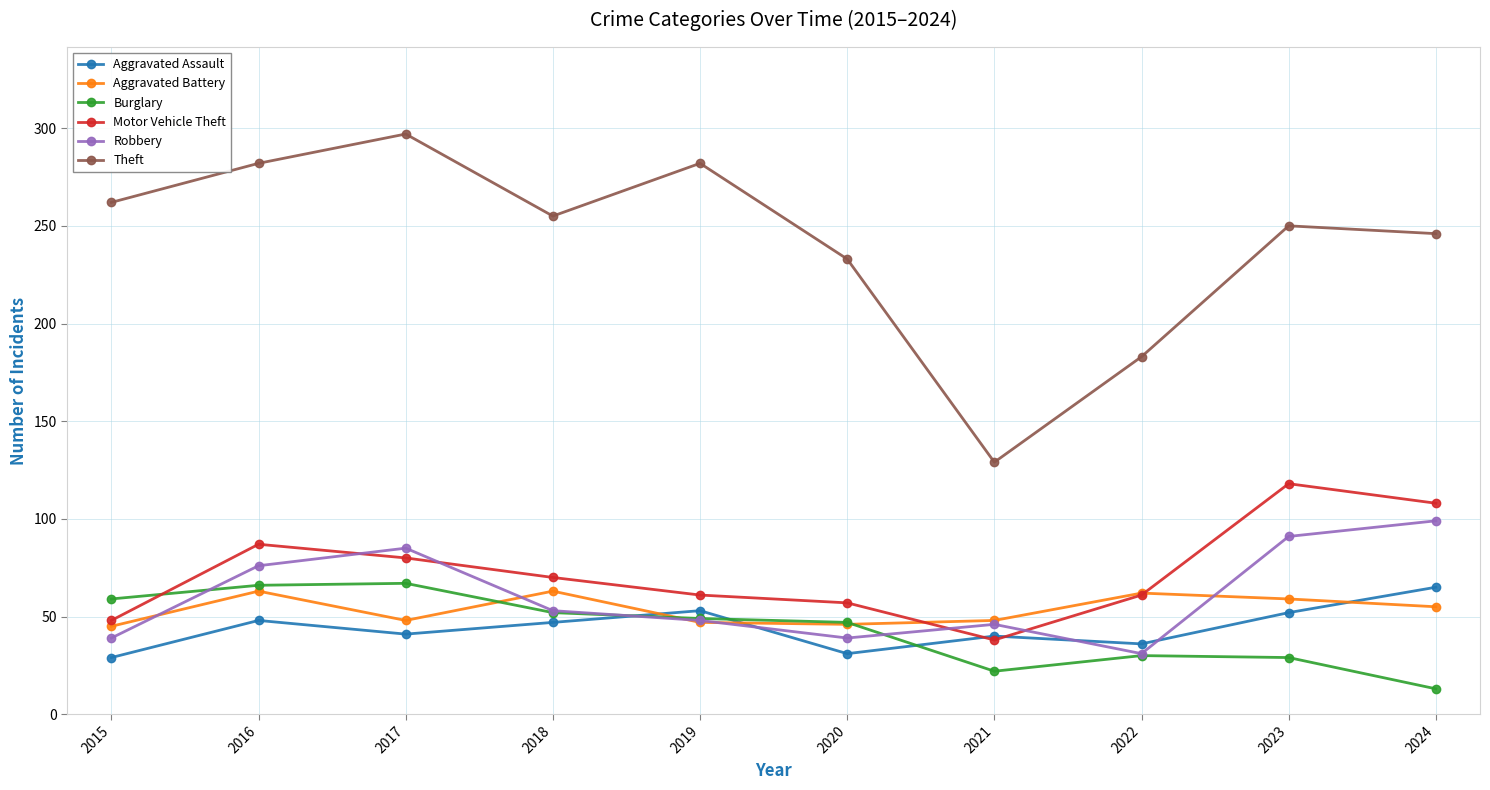

Where is the first local minimum for Robbery?

2020